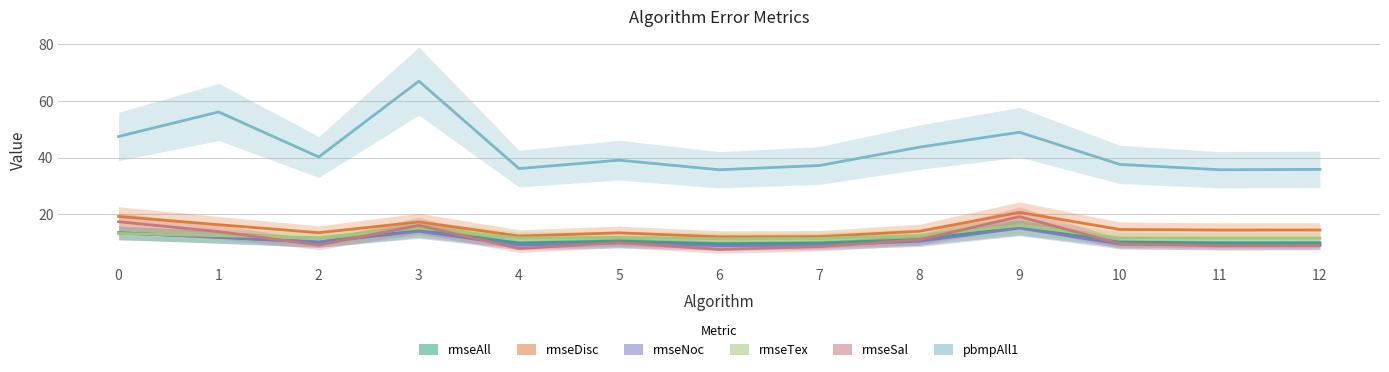

What is the sum of the rmseAll values at 3 and 12?

24.1